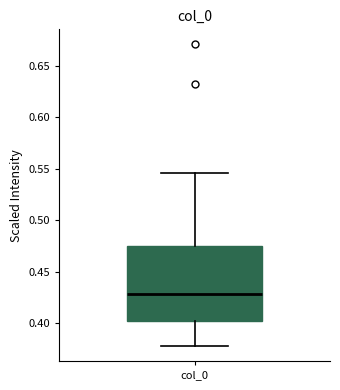

Transcribe this box plot: give where the median line is, the range the box spans, and where the two whiskers end, as read against the y-axis. The values are not printed on the chart, so give them approximately, as read against the axis.

median 0.430, box 0.400 to 0.475, whiskers 0.380 to 0.545